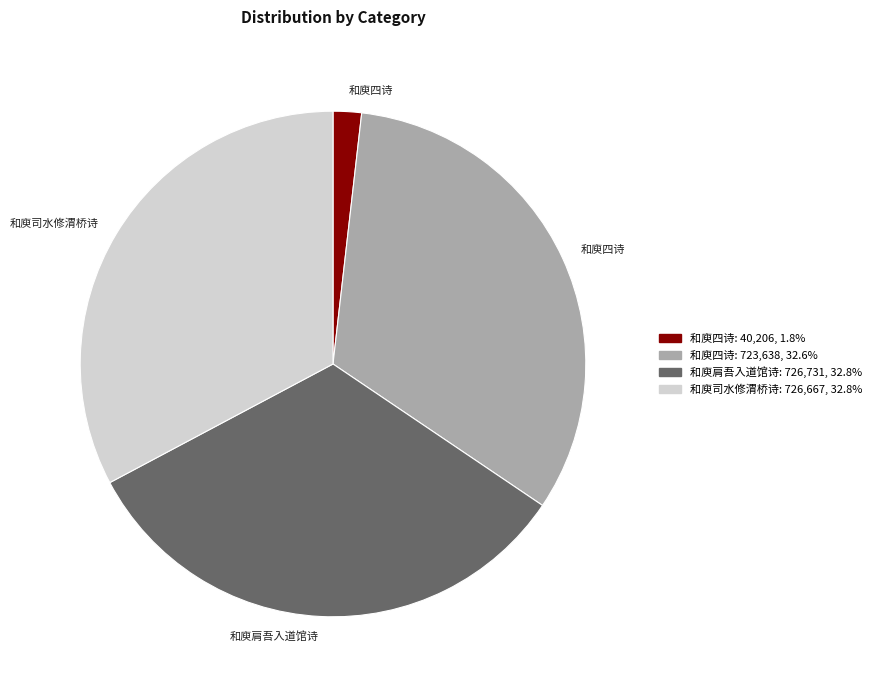

Does any single category account for the majority?

No